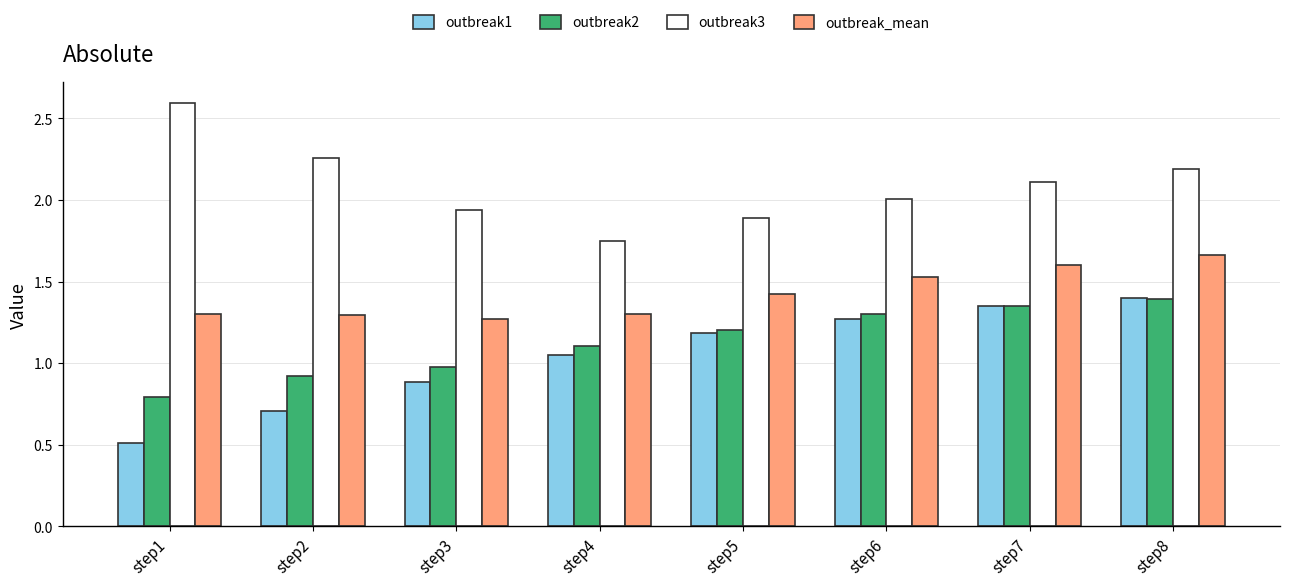

How many bars are there in total?

32